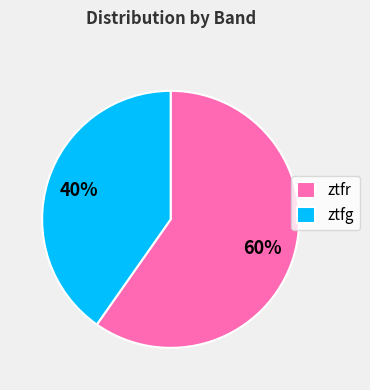

True or false: ztfg accounts for 40% of the total.

True